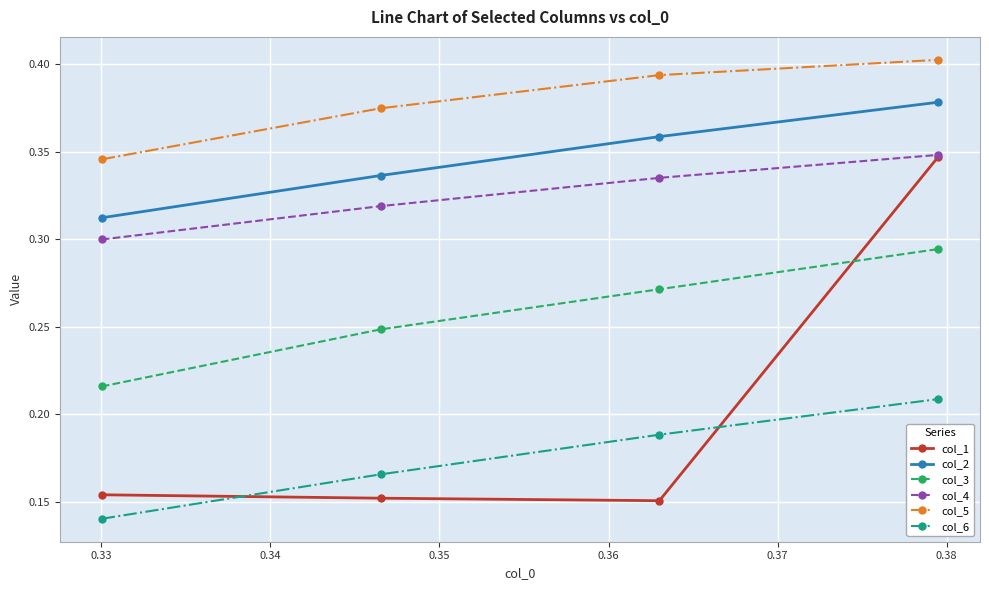

Which series has the widest spread of values?

col_1